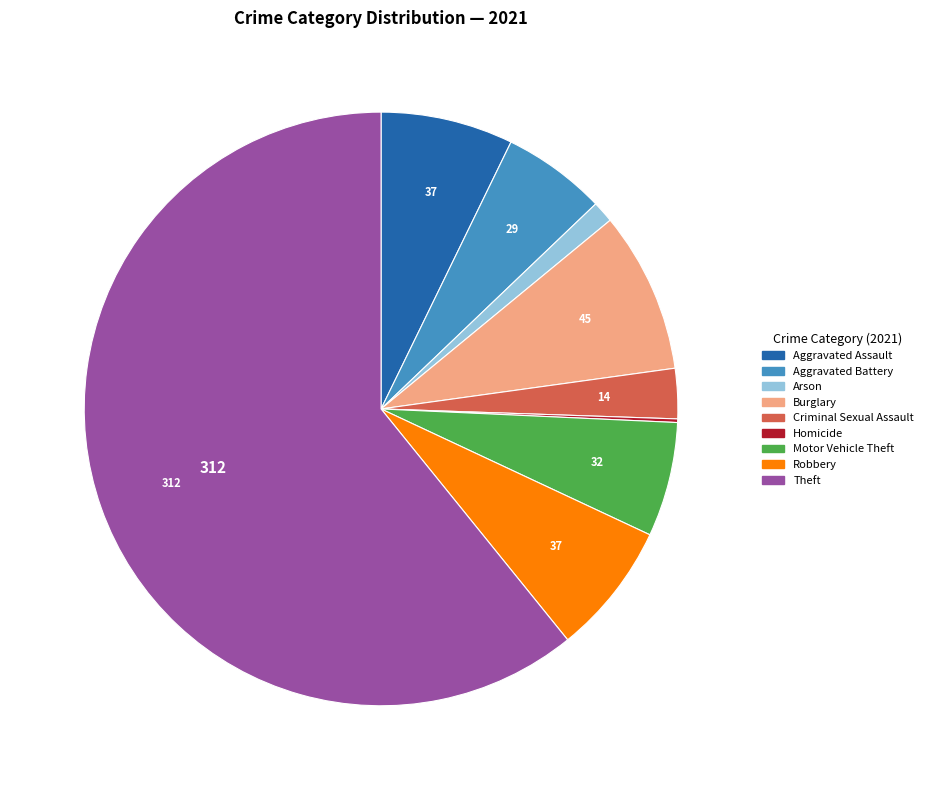

Which has a higher value, Criminal Sexual Assault or Motor Vehicle Theft?

Motor Vehicle Theft